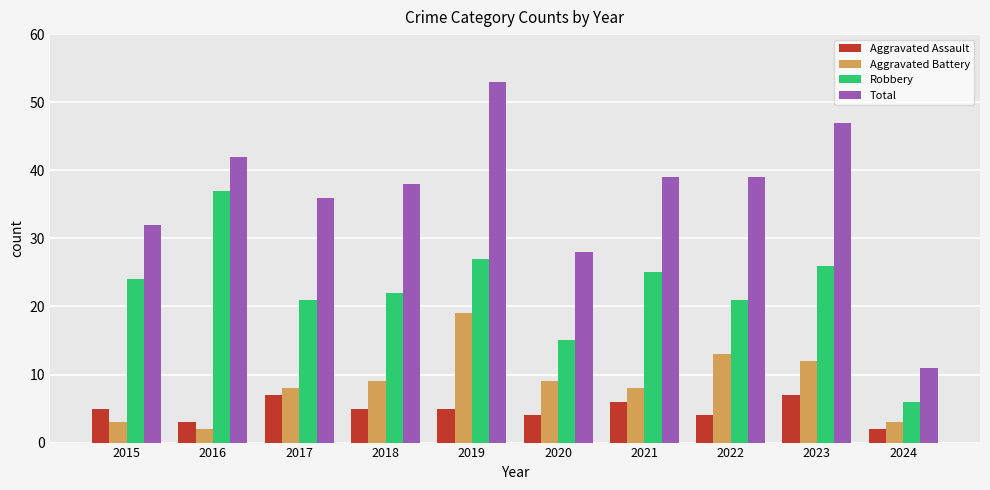

What is the difference between the highest and lowest values at 2019?

48